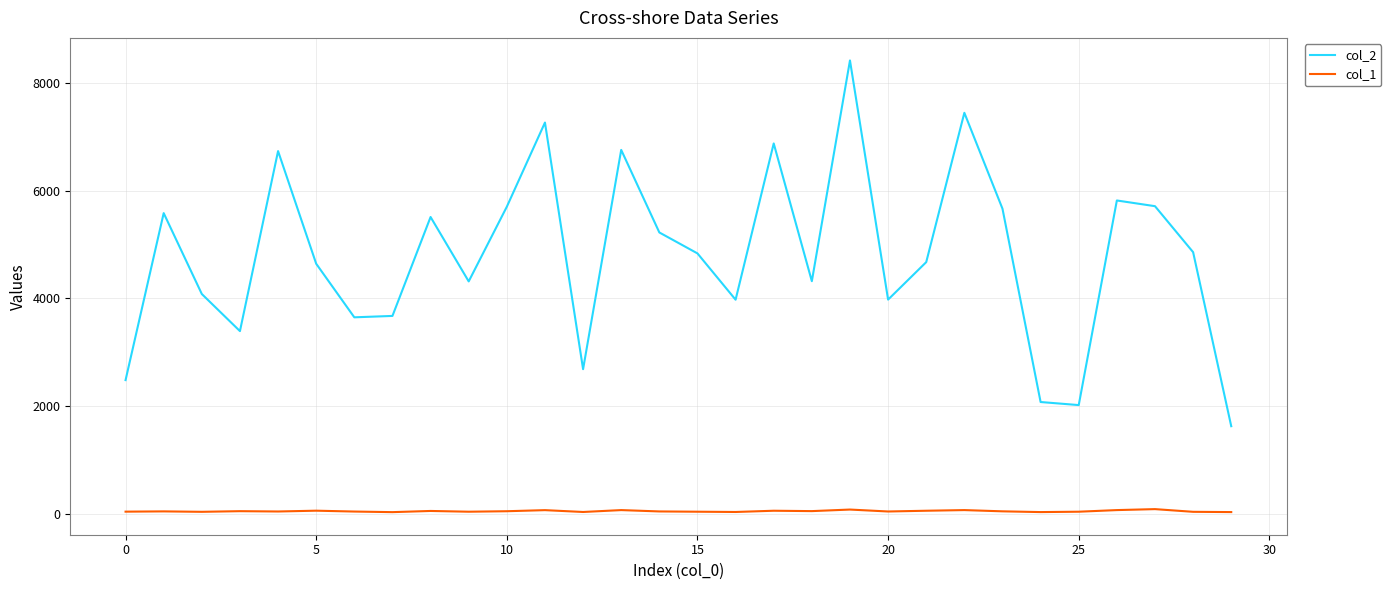

What are all the series names shown in the legend?

col_2, col_1